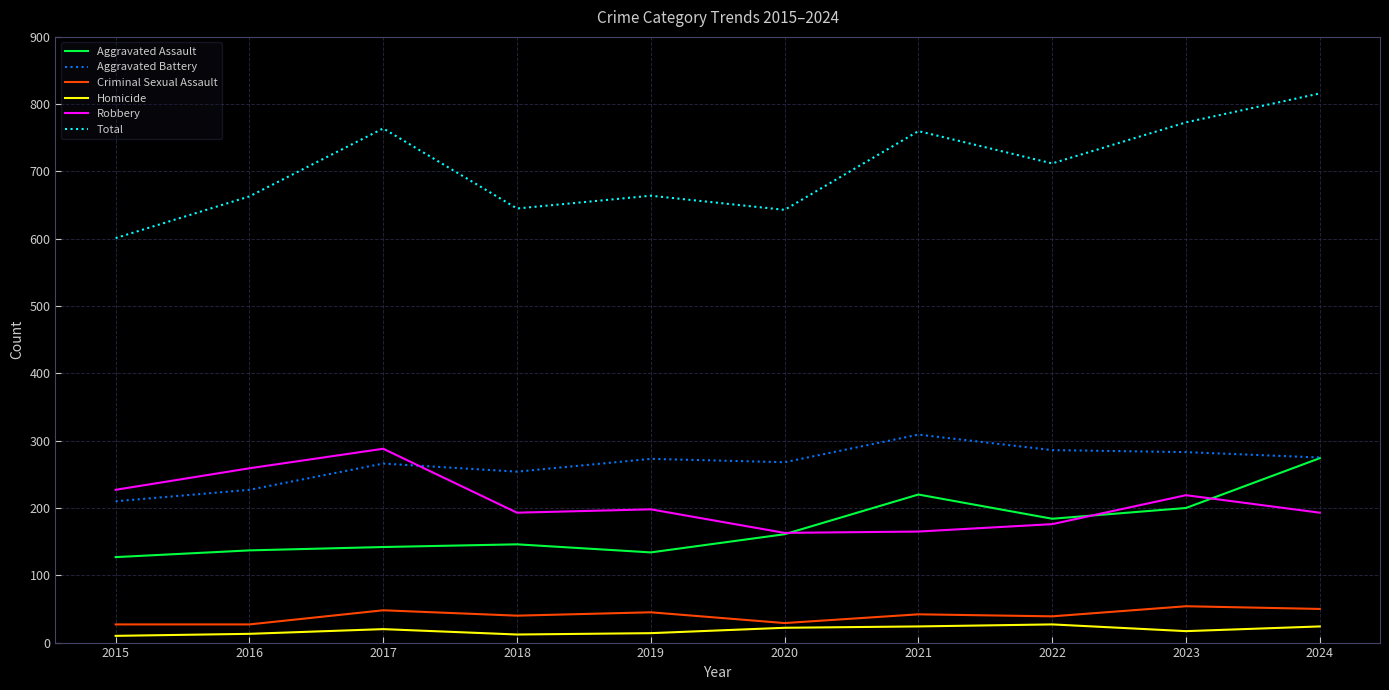

At how many categories does at least one series exceed 580?

10